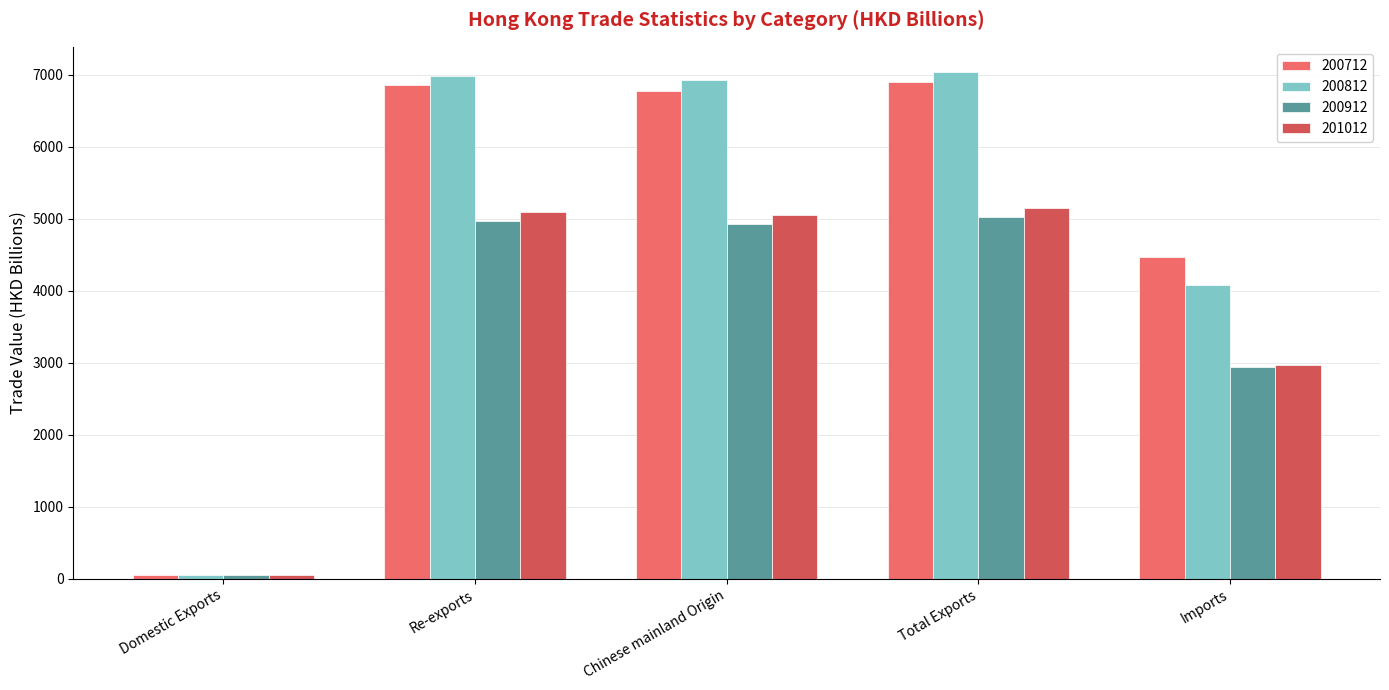

What is the sum of the 200812 values at Chinese mainland Origin and Re-exports?

13903.7